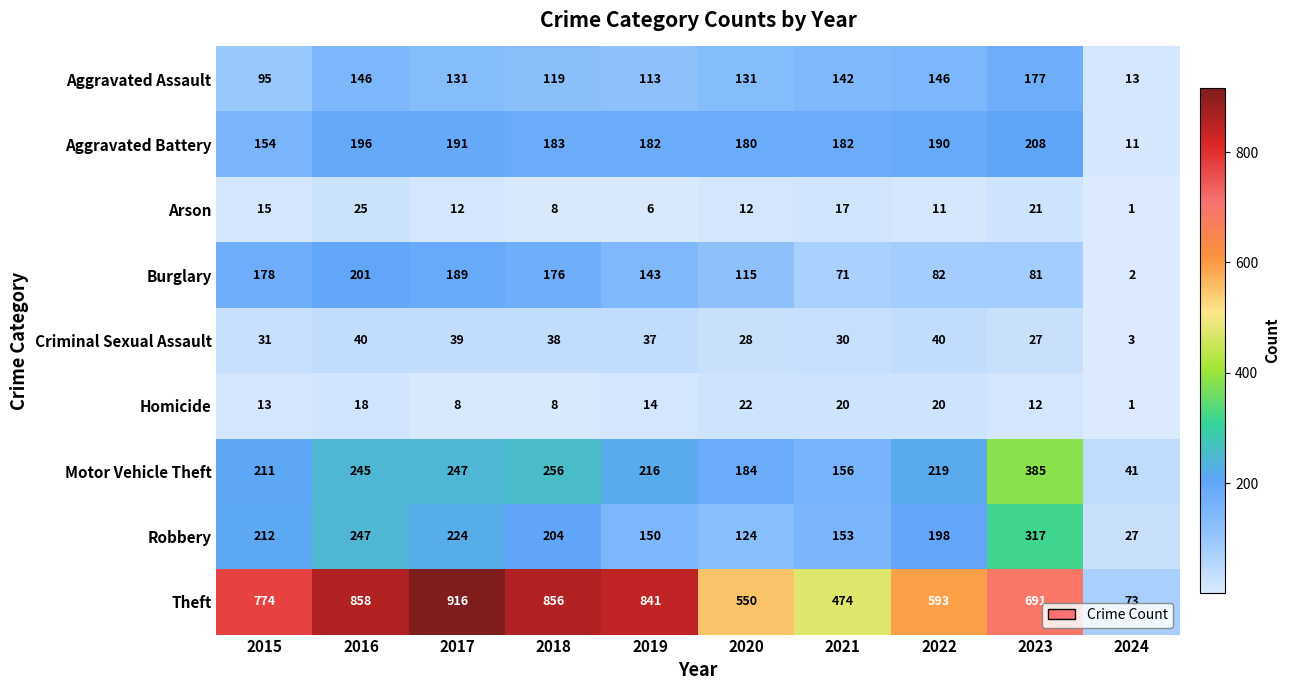

Which series has the largest total across all categories?

Theft